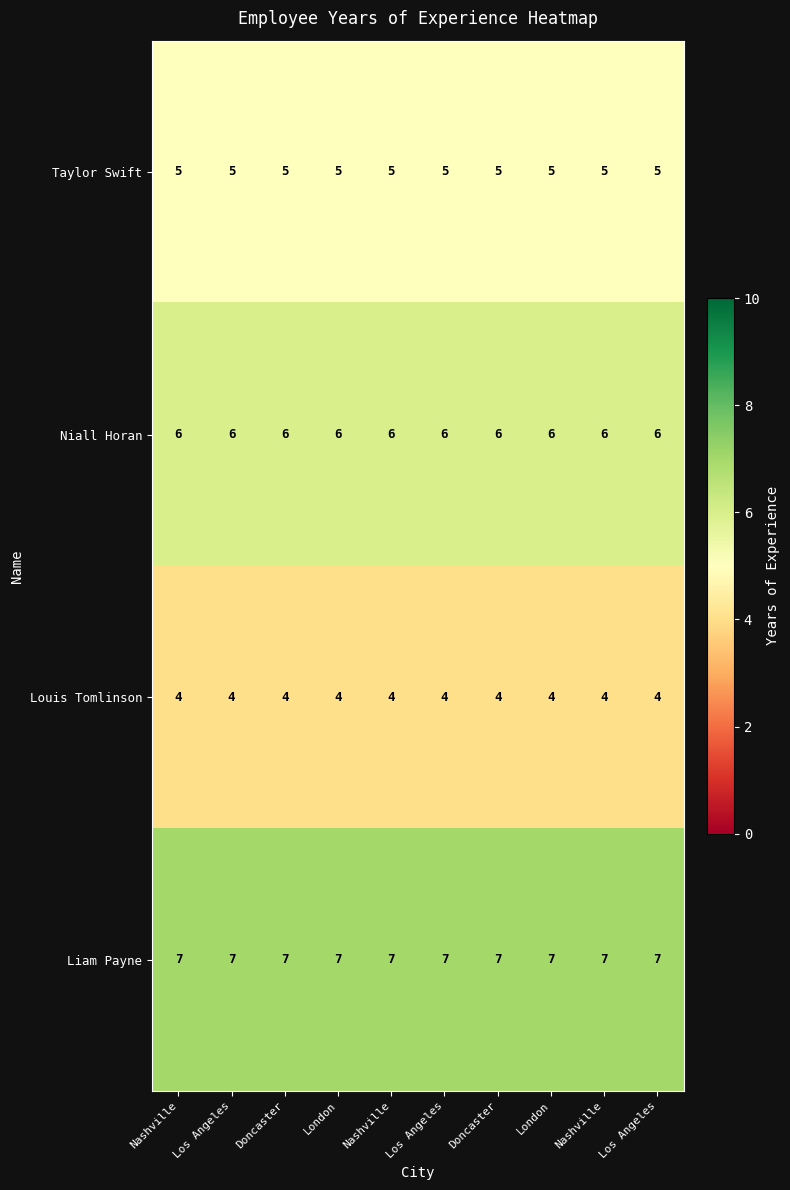

Reading left to right, extract all data points from this chart.

Taylor Swift: Nashville=5	Los Angeles=5	Doncaster=5	London=5	Nashville=5	Los Angeles=5	Doncaster=5	London=5	Nashville=5	Los Angeles=5
Niall Horan: Nashville=6	Los Angeles=6	Doncaster=6	London=6	Nashville=6	Los Angeles=6	Doncaster=6	London=6	Nashville=6	Los Angeles=6
Louis Tomlinson: Nashville=4	Los Angeles=4	Doncaster=4	London=4	Nashville=4	Los Angeles=4	Doncaster=4	London=4	Nashville=4	Los Angeles=4
Liam Payne: Nashville=7	Los Angeles=7	Doncaster=7	London=7	Nashville=7	Los Angeles=7	Doncaster=7	London=7	Nashville=7	Los Angeles=7